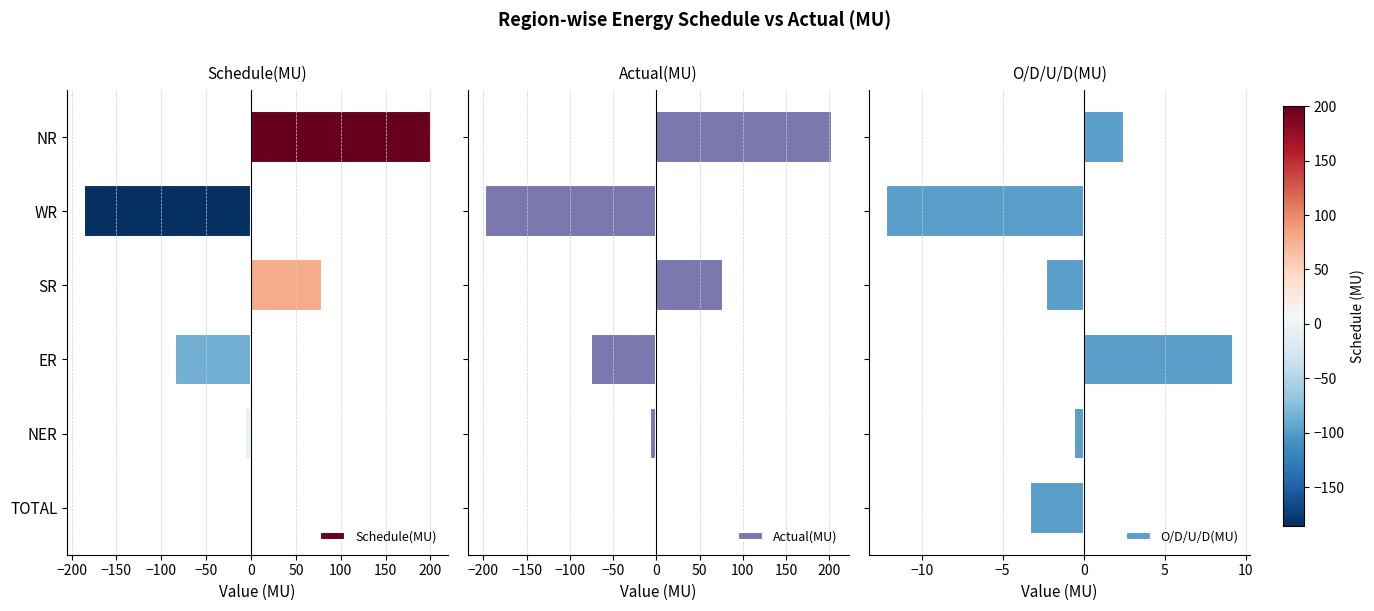

What is the difference between the maximum and second lowest values in the O/D/U/D(MU) series?

12.5